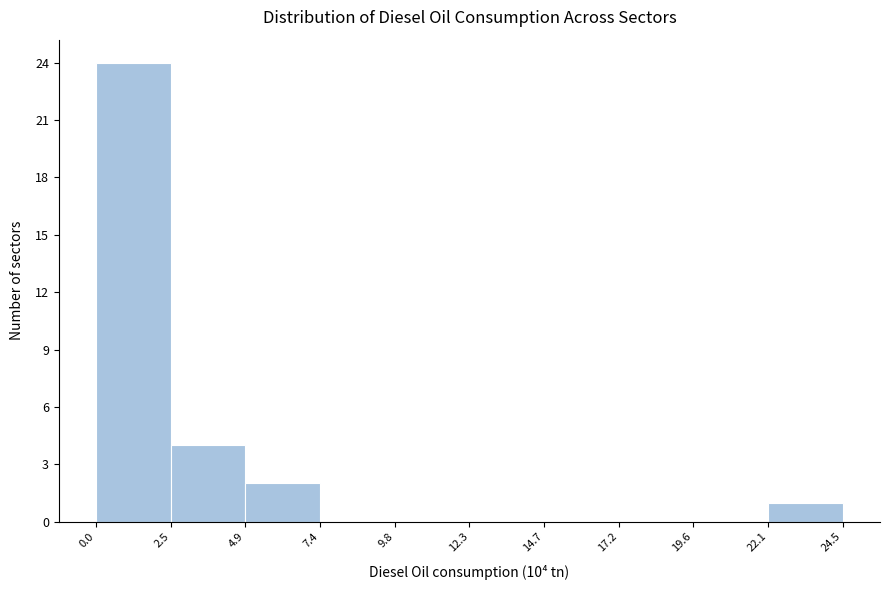

Reading left to right, list every bar in this chart as the range it spans on the x-axis followed by its height. The values are not printed on the chart, so give them approximately, as read against the axis.

0.0 to 2.5: 24
2.5 to 4.9: 4
4.9 to 7.4: 2
7.4 to 9.8: 0
9.8 to 12.3: 0
12.3 to 14.7: 0
14.7 to 17.2: 0
17.2 to 19.6: 0
19.6 to 22.1: 0
22.1 to 24.5: 1